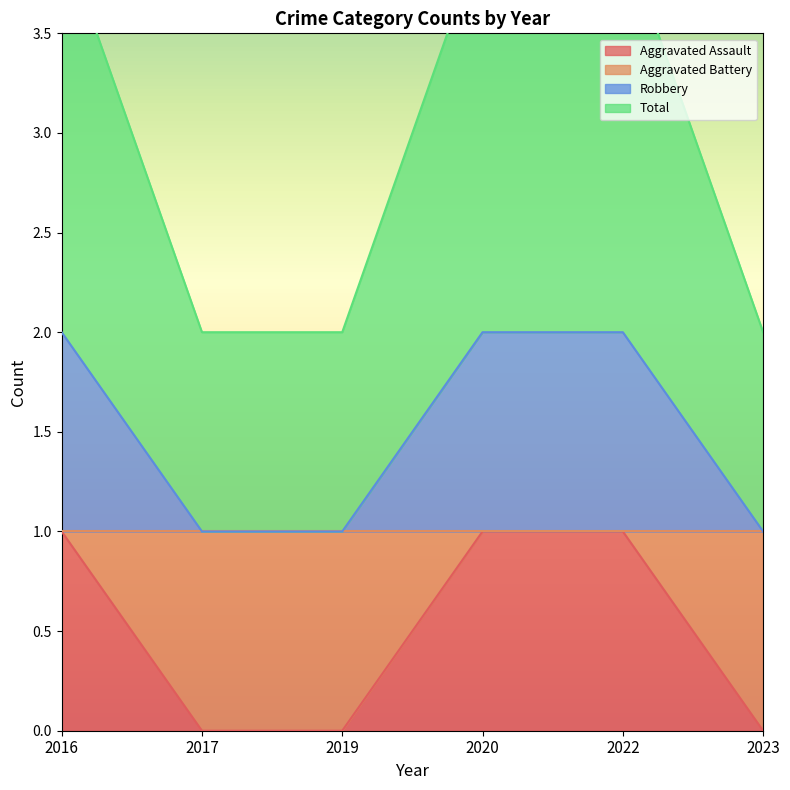

What is the maximum value shown in the chart?

4